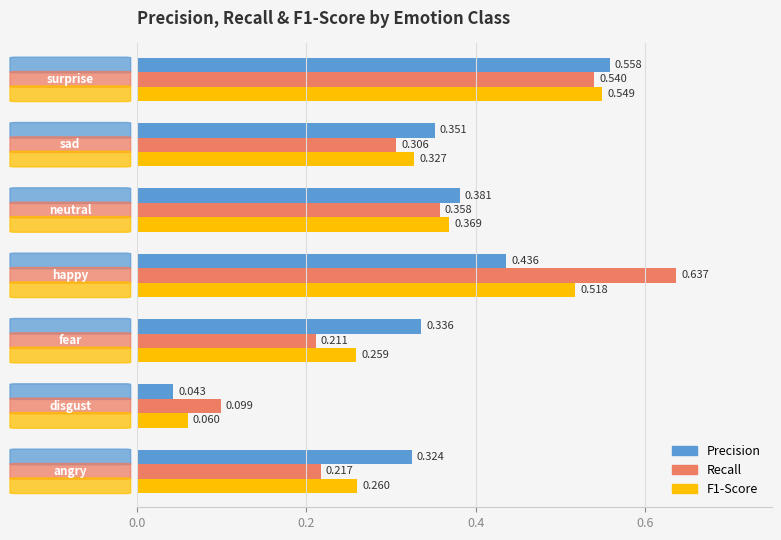

True or false: f1-score has a value of 0.1 at 0.0.

False